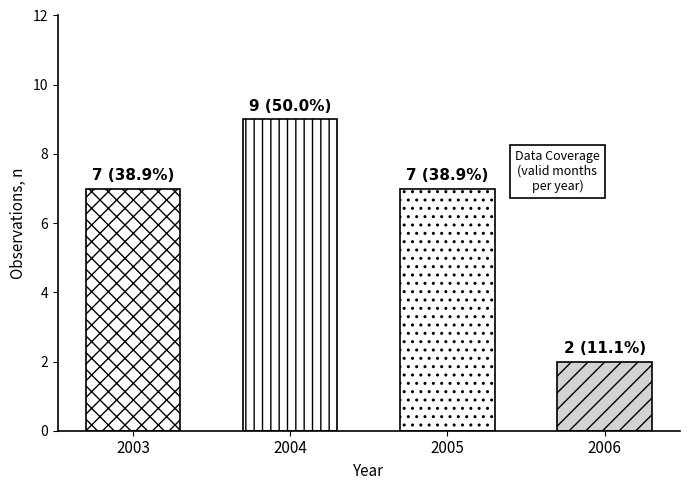

At which label does the data first exceed 5?

2003